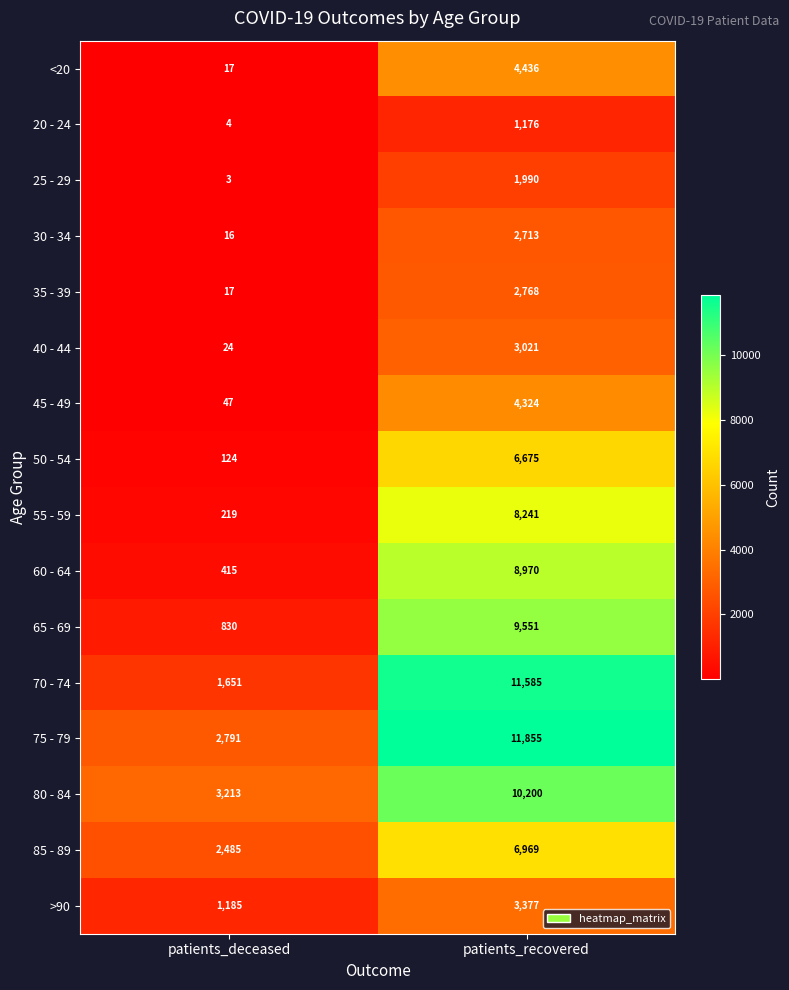

What is the maximum value shown in the chart?

11855